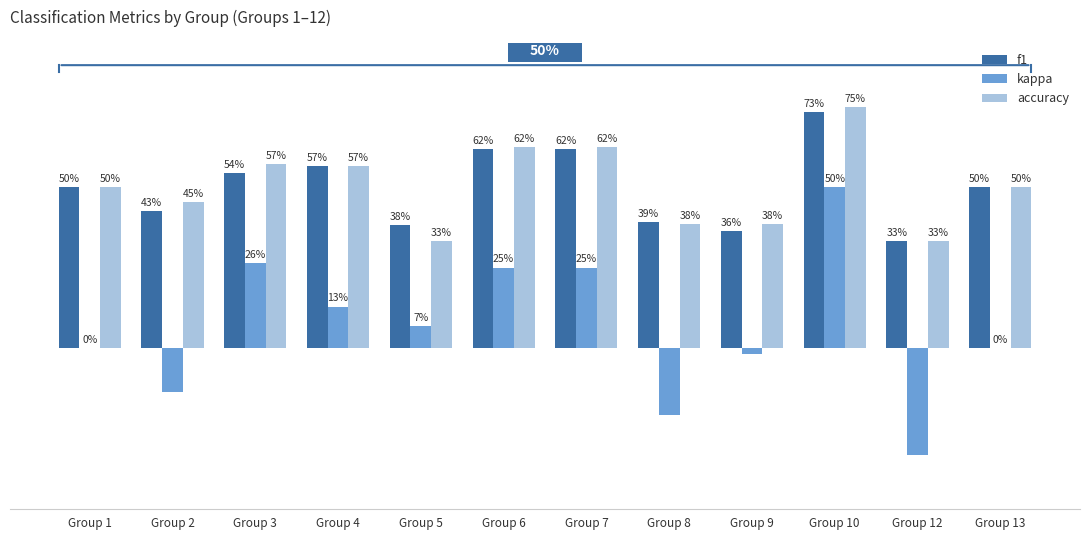

Are the bars horizontal?

No